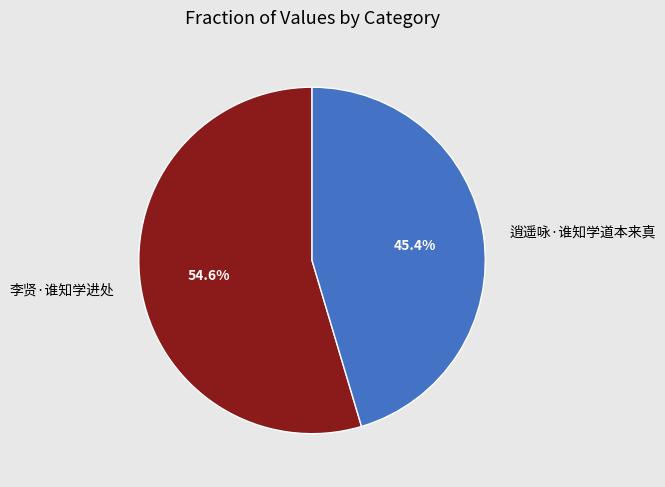

How many segments does this pie chart have?

2